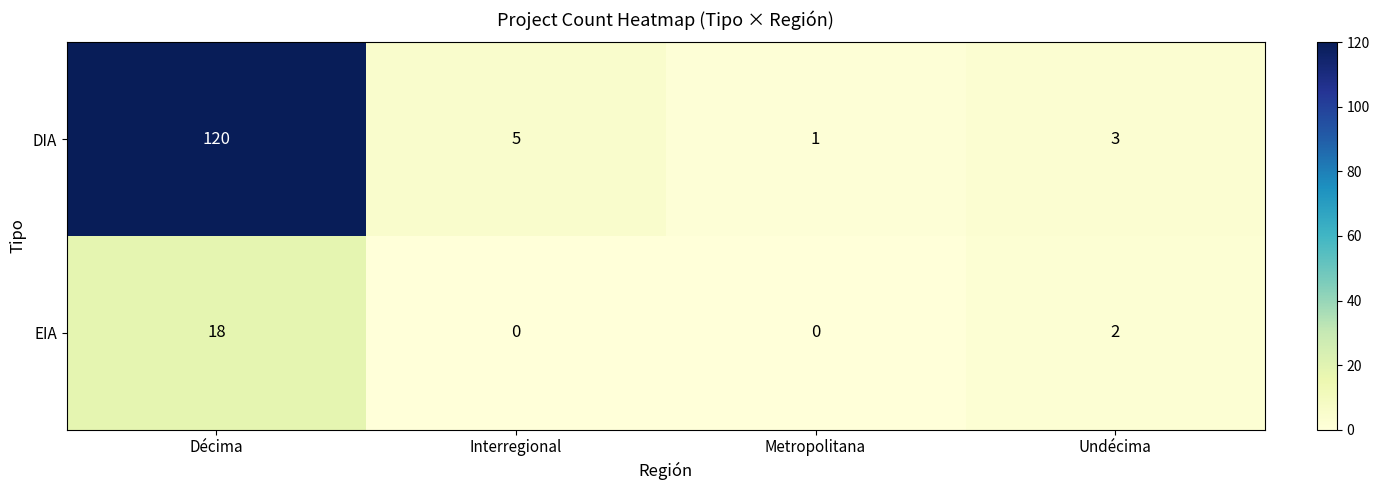

Which series changed the most between Interregional and Metropolitana?

DIA